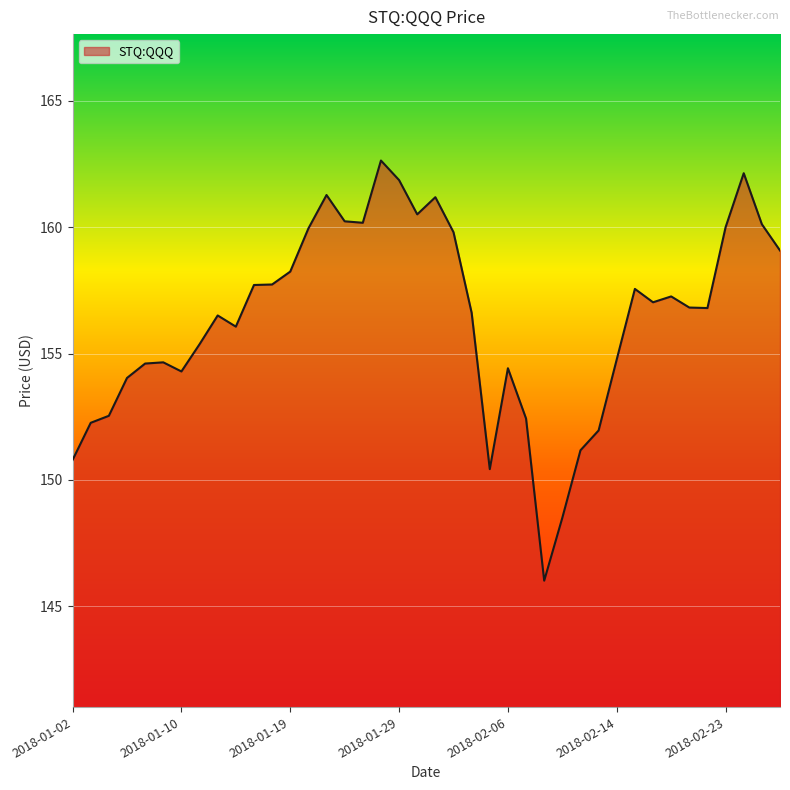

True or false: the data has more than 0 interior local peaks.

True